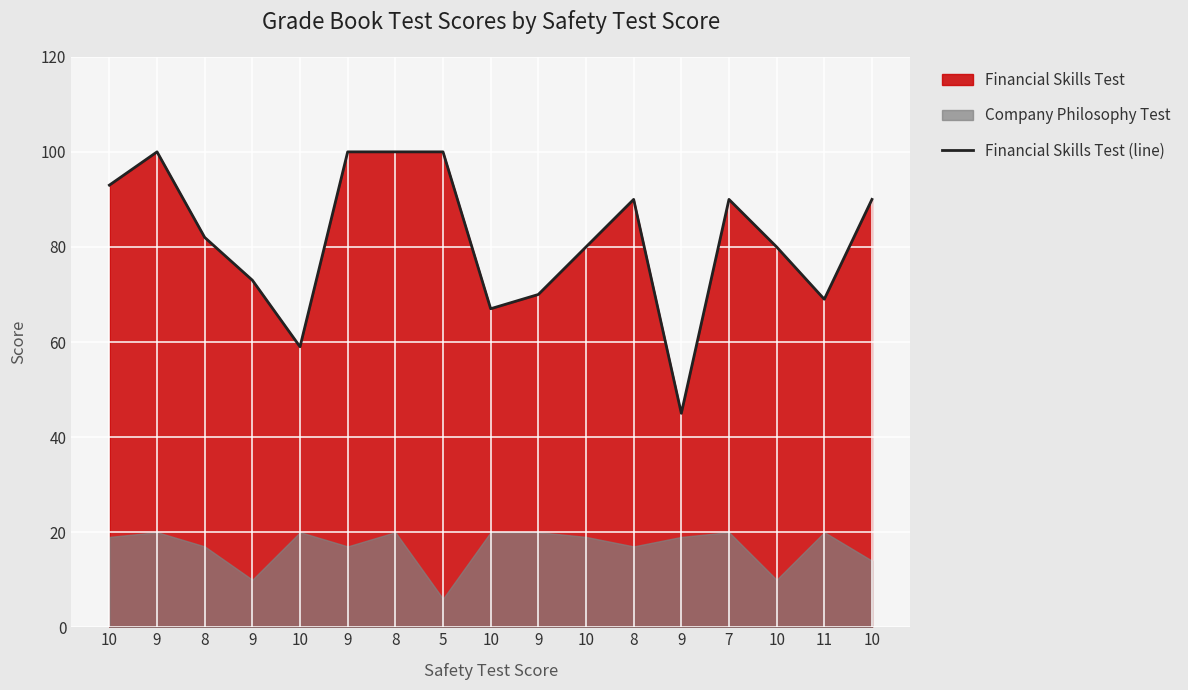

Which category has the highest value across all series?

9